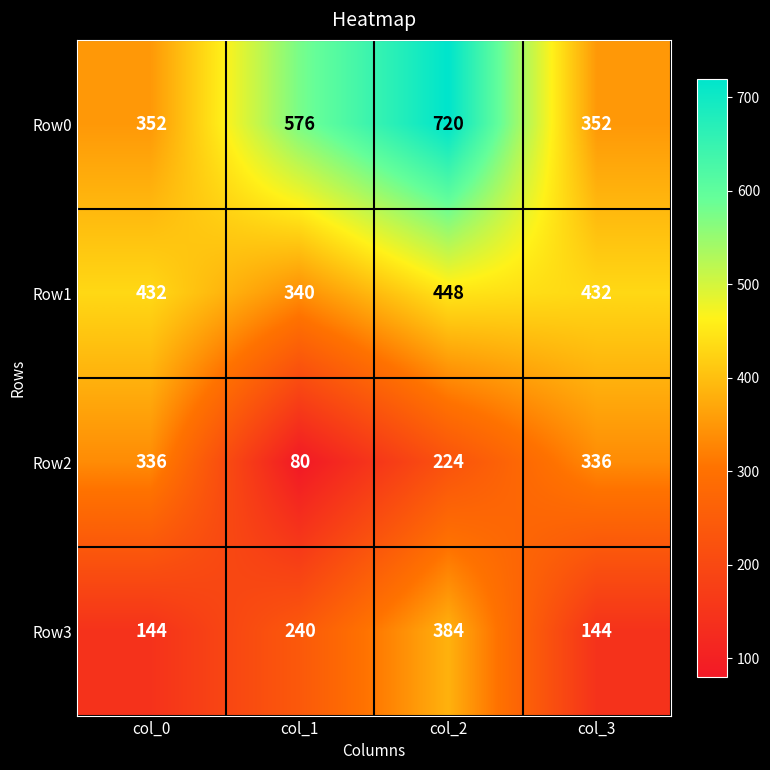

Between col_1 and col_3, which series saw the biggest shift?

Row2